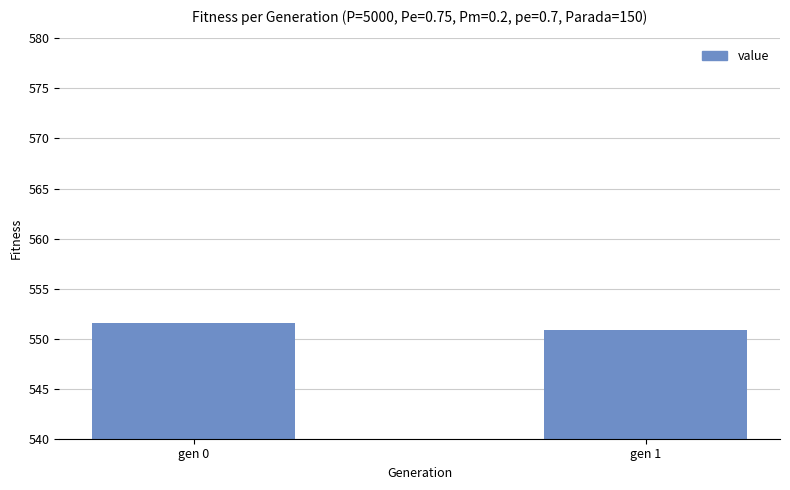

What is the change in value from gen 0 to gen 1?

-0.7